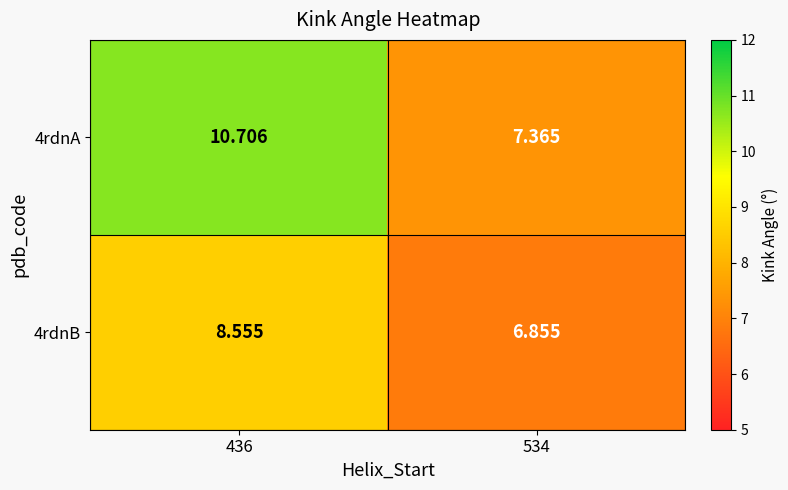

Is the value of 4rdnB at 436 greater than the value of 4rdnA at 436?

No